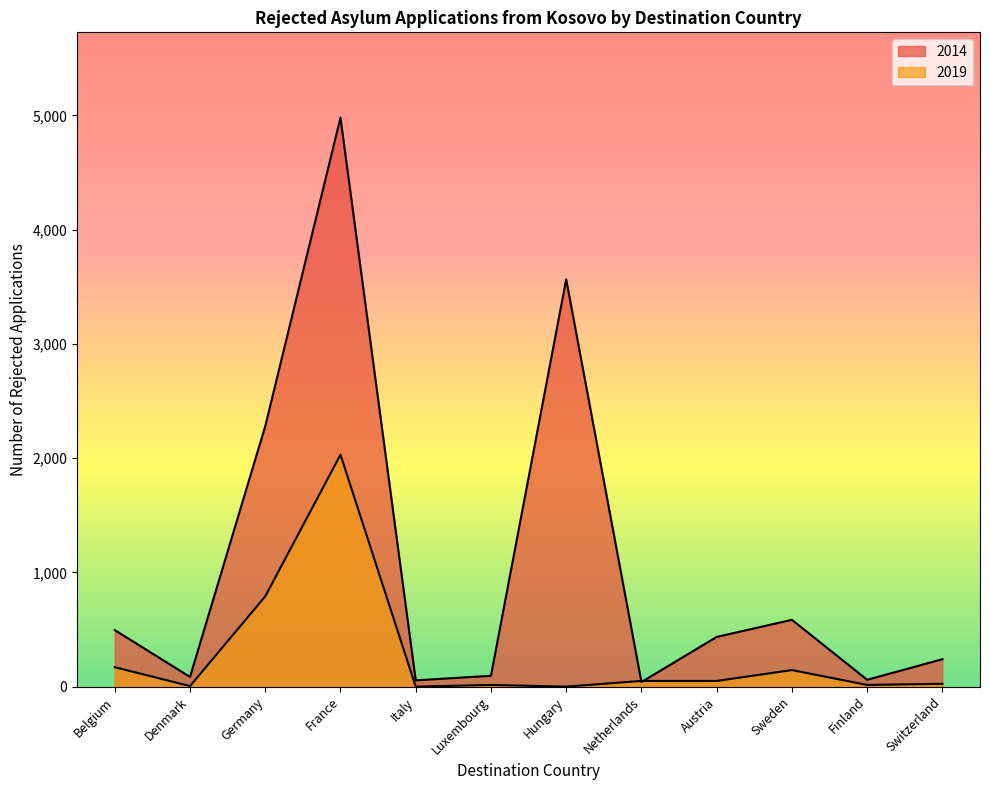

The value of 2019 at Switzerland is 25. True or false?

True